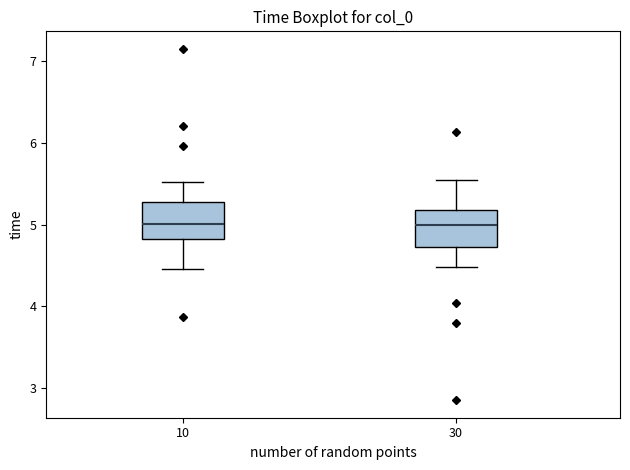

Where does the median line of the box at x = 10 sit on the y-axis? The values are not printed on the chart, so give them approximately, as read against the axis.

5.0